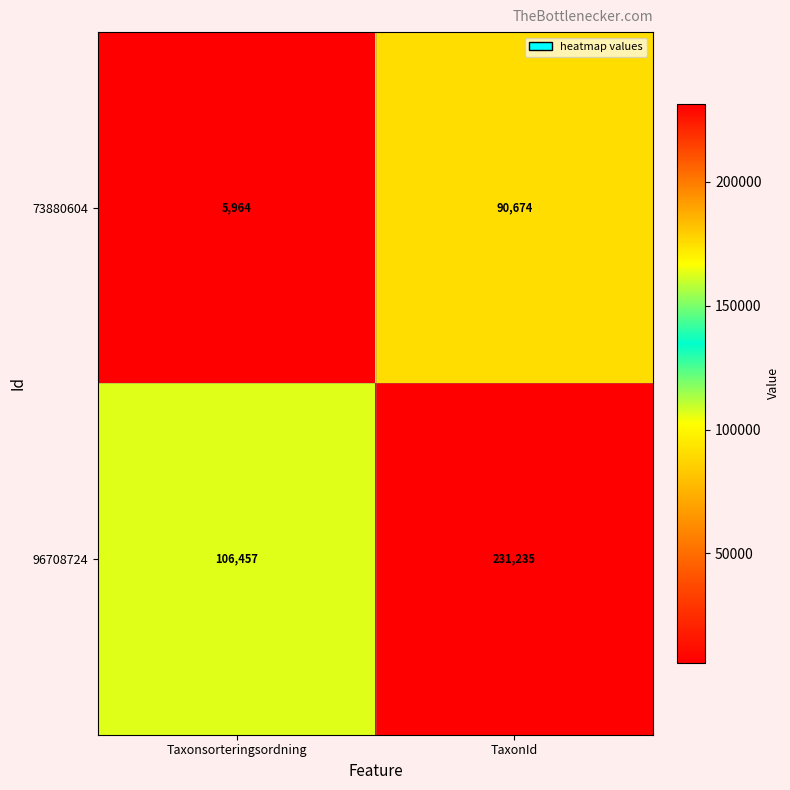

Where is 73880604 nearest to the value 48319?

Taxonsorteringsordning